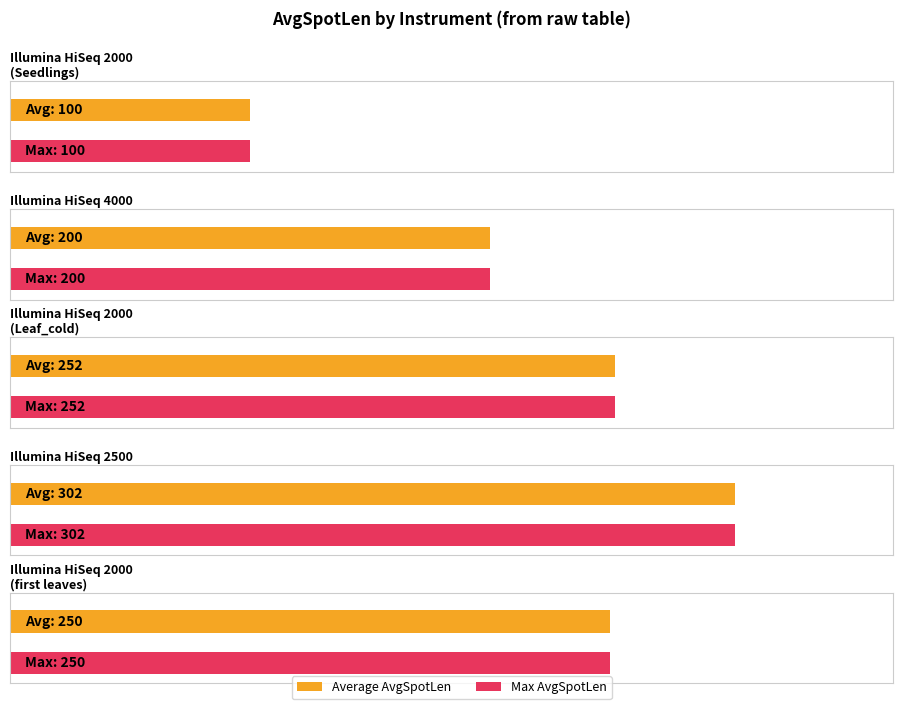

How many categories are shown in the chart?

5